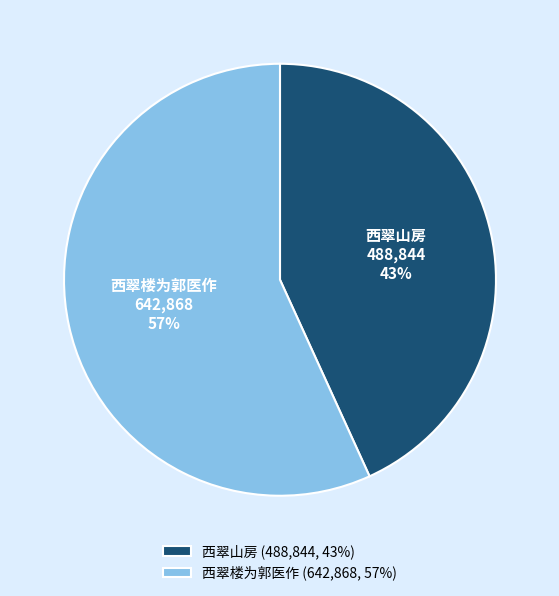

Rank the categories by value from lowest to highest.

西翠山房, 西翠楼为郭医作